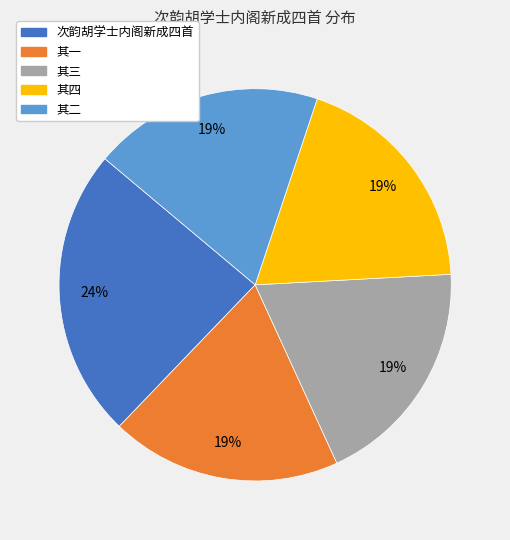

To the nearest percent, what is the average slice percentage?

20%